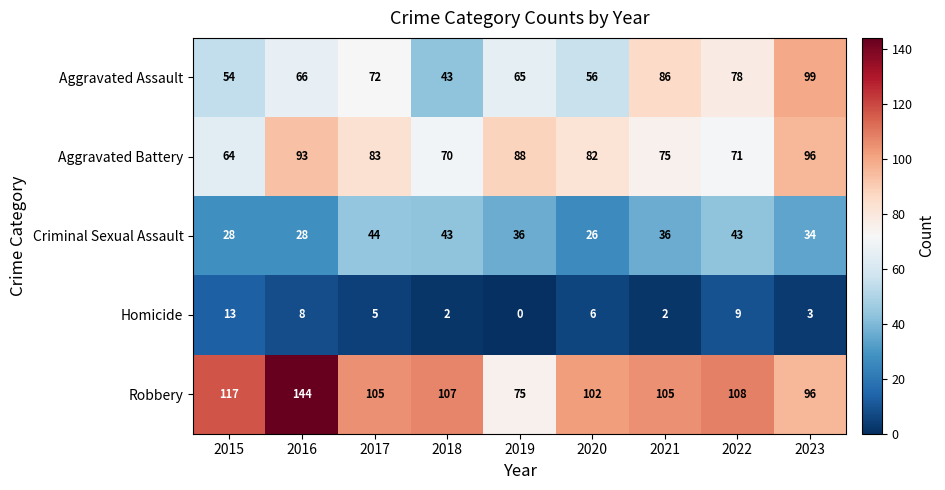

Which series has the largest total across all categories?

Robbery